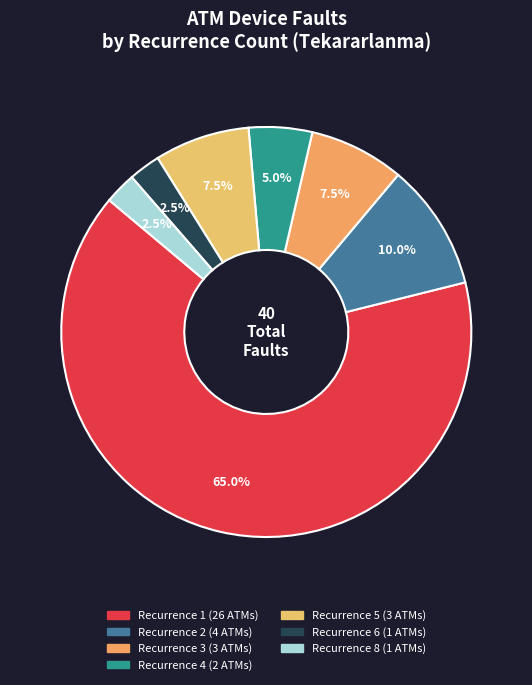

To the nearest percent, what is the difference between the largest and smallest slice percentages?

62%